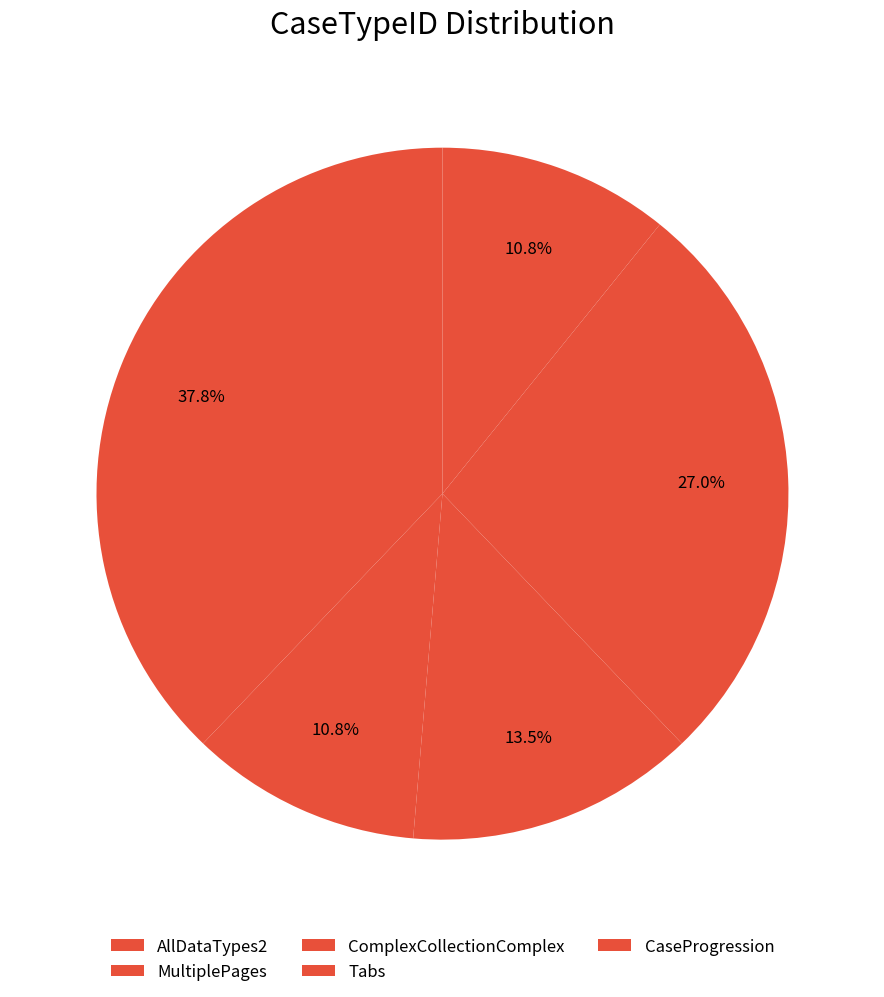

How many segments does this pie chart have?

5